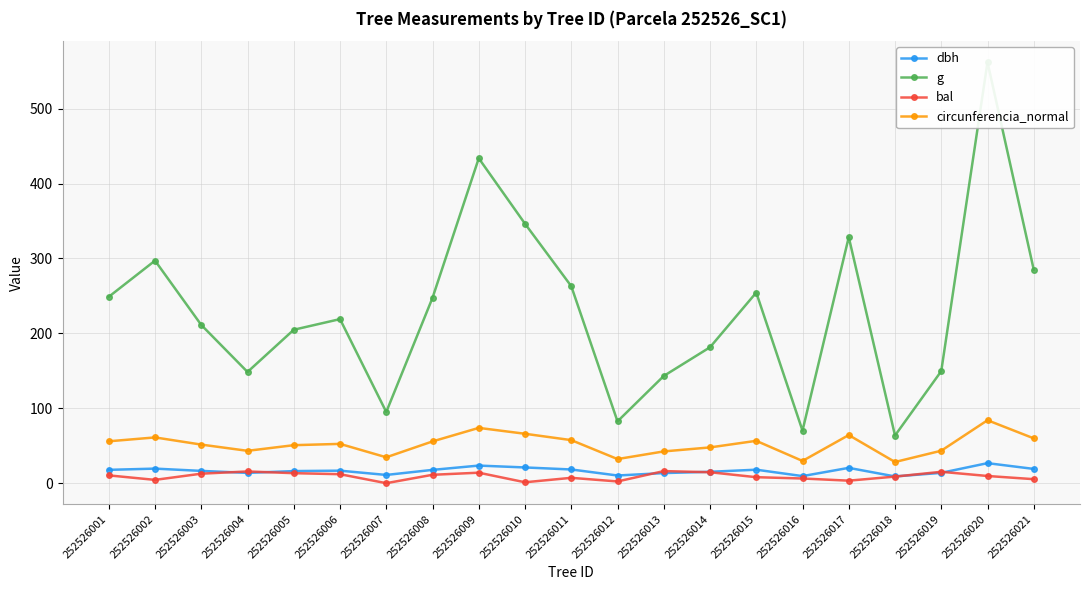

At which category is the sum across all series the highest?

252526020